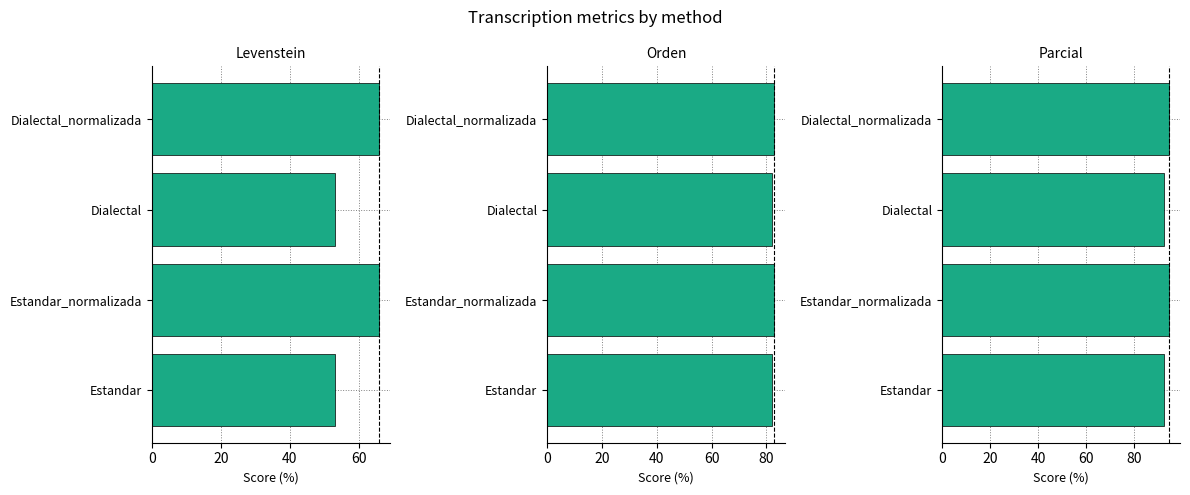

Does the chart contain any negative values?

No